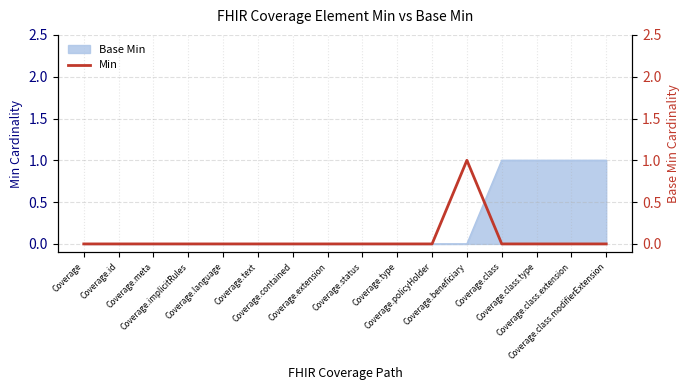

Rank the categories by value from highest to lowest.

Coverage.beneficiary, Coverage, Coverage.id, Coverage.meta, Coverage.implicitRules, Coverage.language, Coverage.text, Coverage.contained, Coverage.extension, Coverage.status, Coverage.type, Coverage.policyHolder, Coverage.class, Coverage.class.type, Coverage.class.extension, Coverage.class.modifierExtension